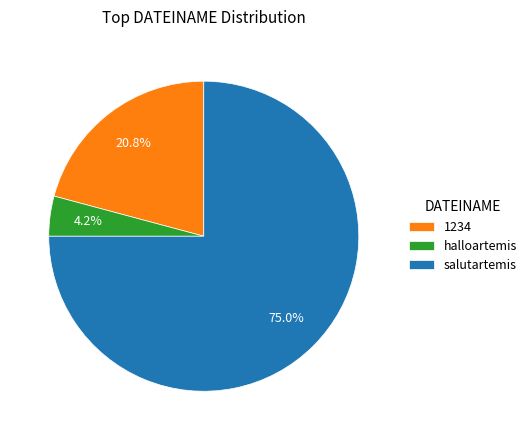

What is the smallest slice in the pie chart?

halloartemis